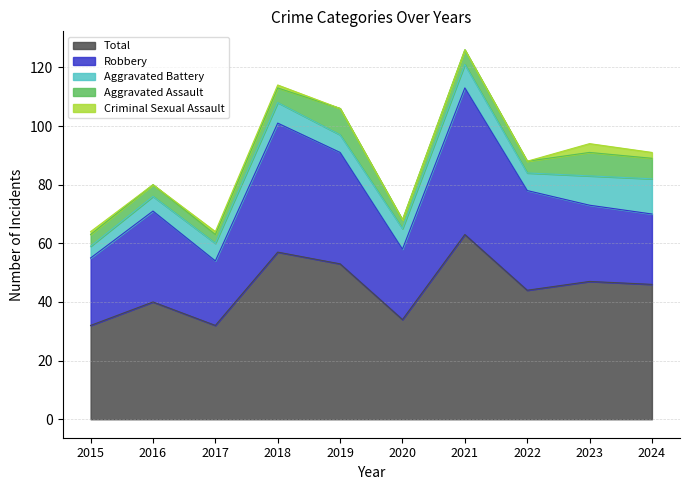

What is the approximate value of Aggravated Battery at 2019?

6